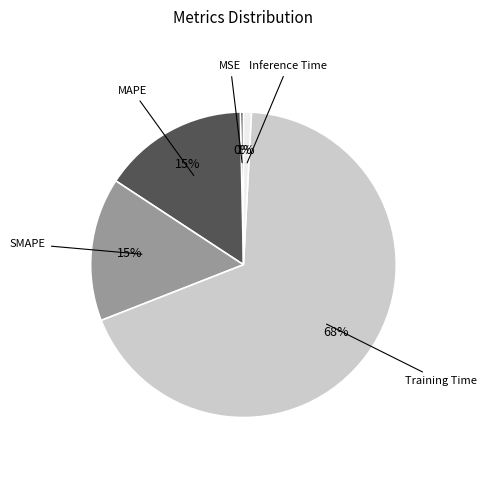

Is the sum of Training Time and Inference Time greater than half?

Yes